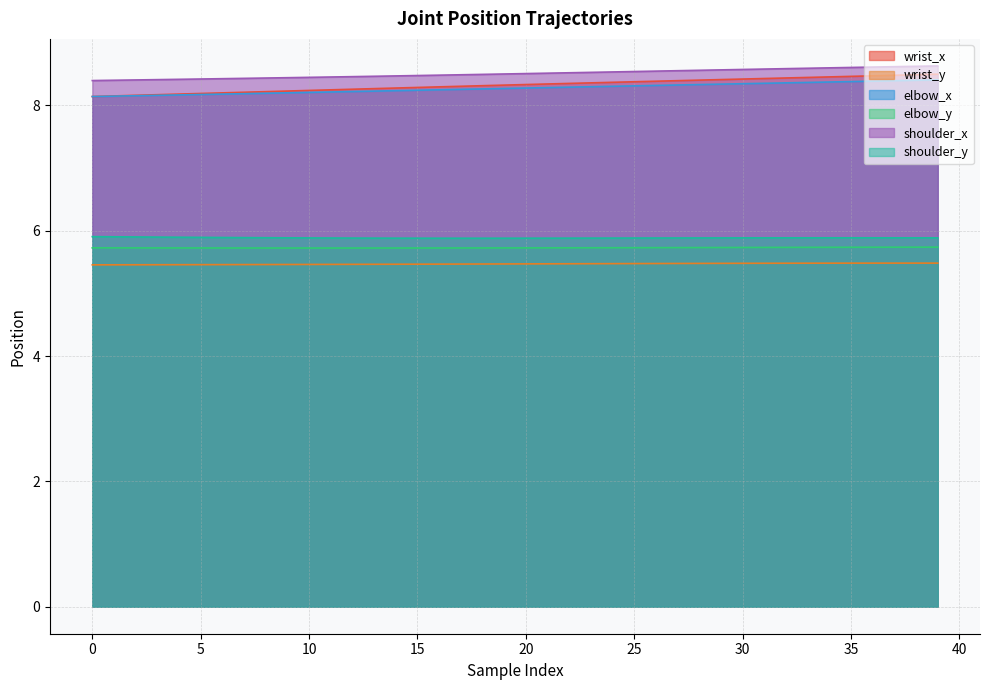

What is the maximum value for wrist_y?

5.5